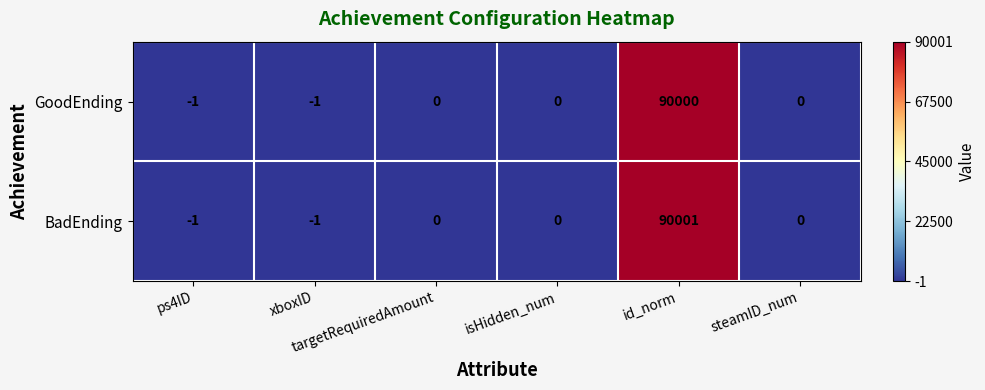

What is the greatest value displayed?

90001